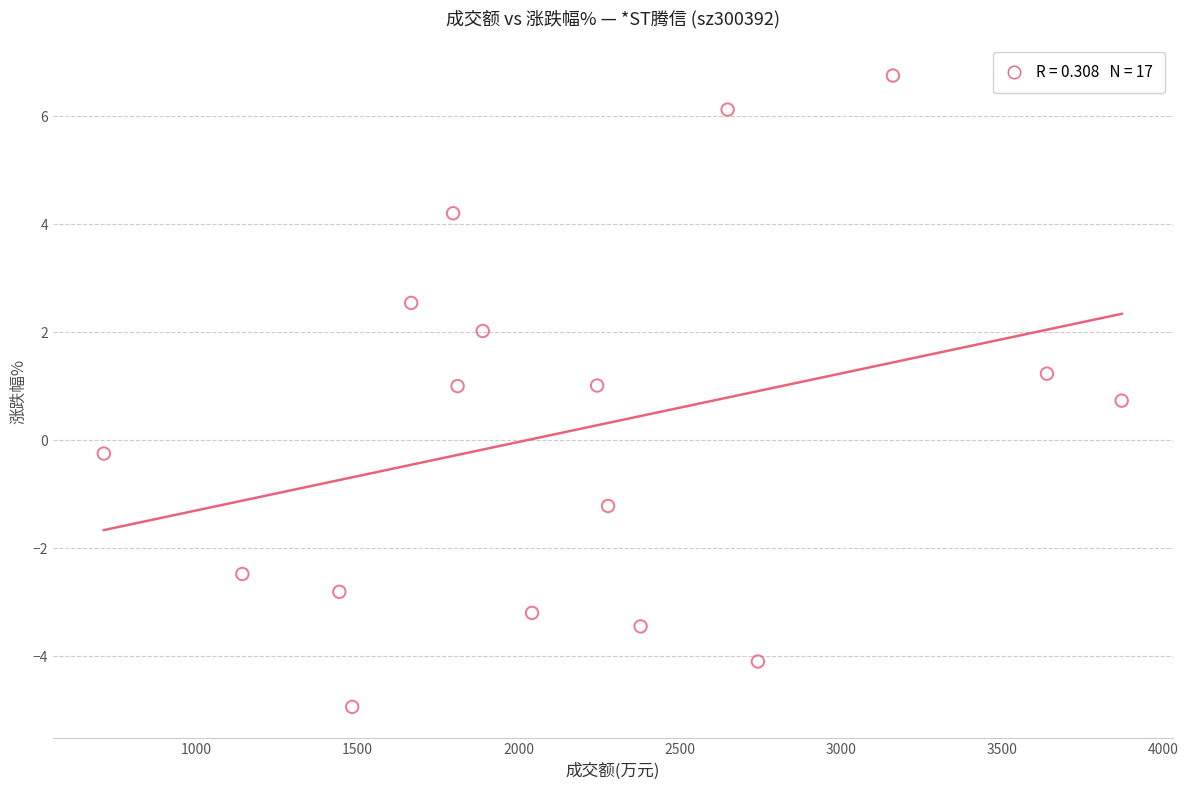

What is the range of Y values (max minus min)?

11.7